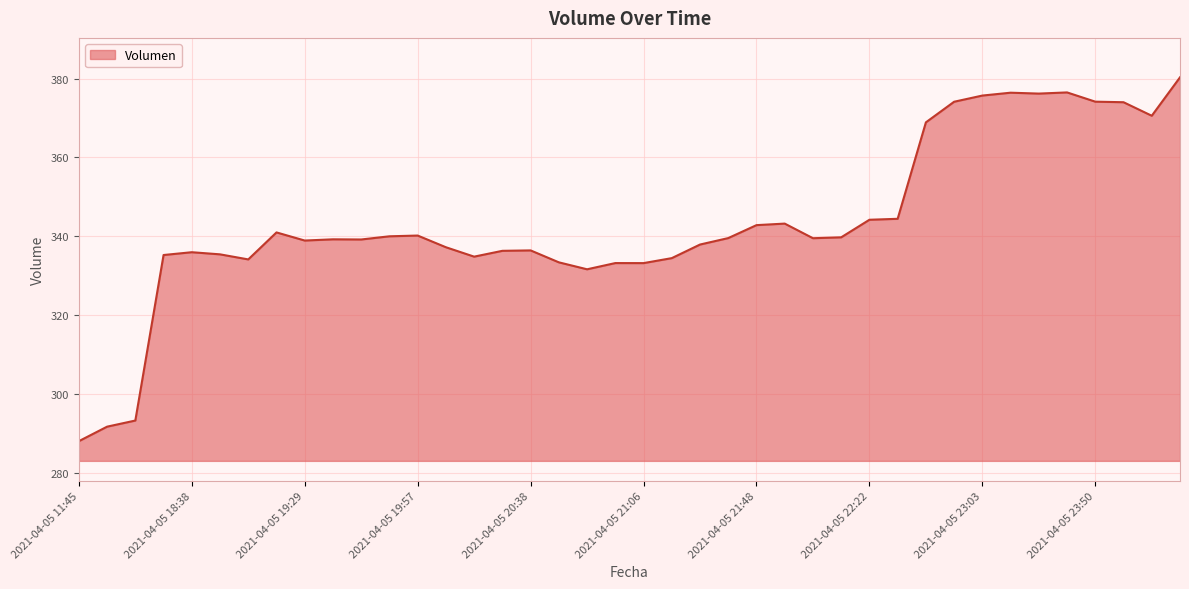

Count the number of data series in this chart.

1